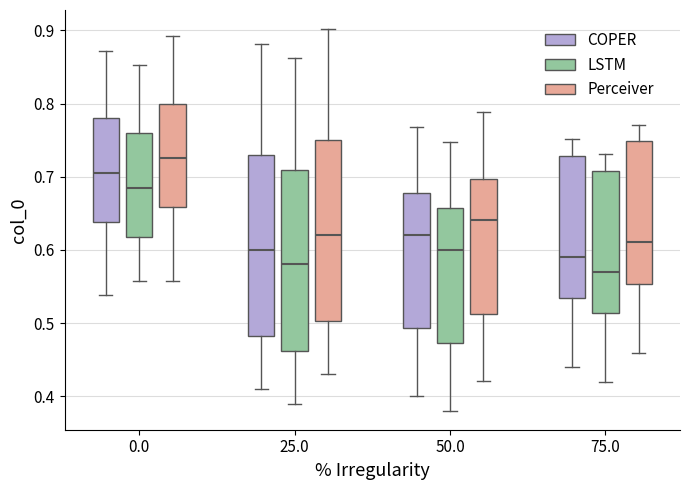

Reading left to right, transcribe this box plot: for each box, give where its median line is, the range the box spans, and where its two whiskers end, as read against the y-axis. The values are not printed on the chart, so give them approximately, as read against the axis.

0.0 (COPER): median 0.71, box 0.64 to 0.78, whiskers 0.54 to 0.87
0.0 (LSTM): median 0.69, box 0.62 to 0.76, whiskers 0.56 to 0.85
0.0 (Perceiver): median 0.73, box 0.66 to 0.80, whiskers 0.56 to 0.89
25.0 (COPER): median 0.60, box 0.48 to 0.73, whiskers 0.41 to 0.88
25.0 (LSTM): median 0.58, box 0.46 to 0.71, whiskers 0.39 to 0.86
25.0 (Perceiver): median 0.62, box 0.50 to 0.75, whiskers 0.43 to 0.90
50.0 (COPER): median 0.62, box 0.49 to 0.68, whiskers 0.40 to 0.77
50.0 (LSTM): median 0.60, box 0.47 to 0.66, whiskers 0.38 to 0.75
50.0 (Perceiver): median 0.64, box 0.51 to 0.70, whiskers 0.42 to 0.79
75.0 (COPER): median 0.59, box 0.53 to 0.73, whiskers 0.44 to 0.75
75.0 (LSTM): median 0.57, box 0.51 to 0.71, whiskers 0.42 to 0.73
75.0 (Perceiver): median 0.61, box 0.55 to 0.75, whiskers 0.46 to 0.77